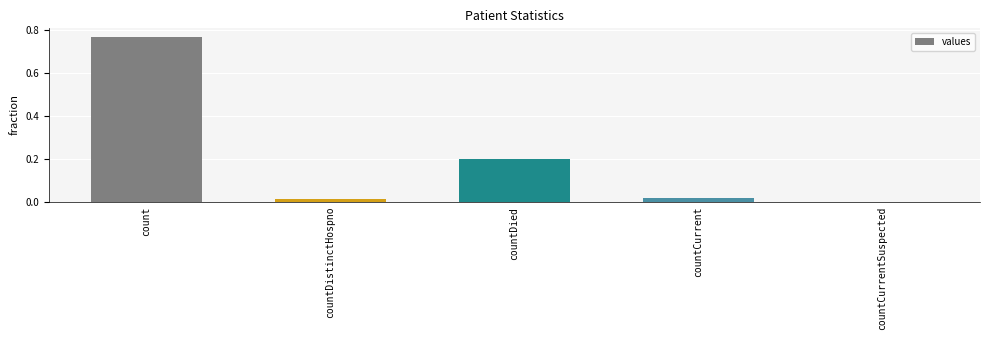

What is the change in value from count to countDistinctHospno?

-0.8